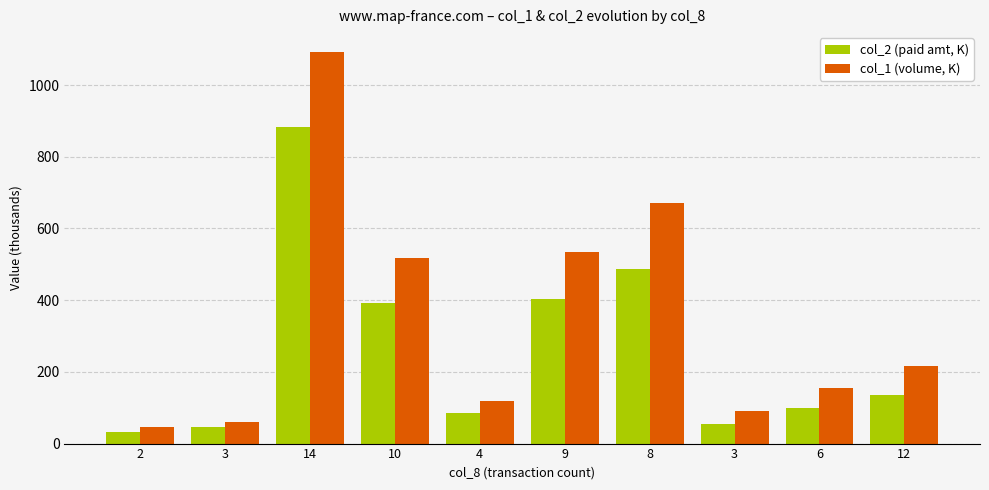

Does the chart contain any negative values?

No